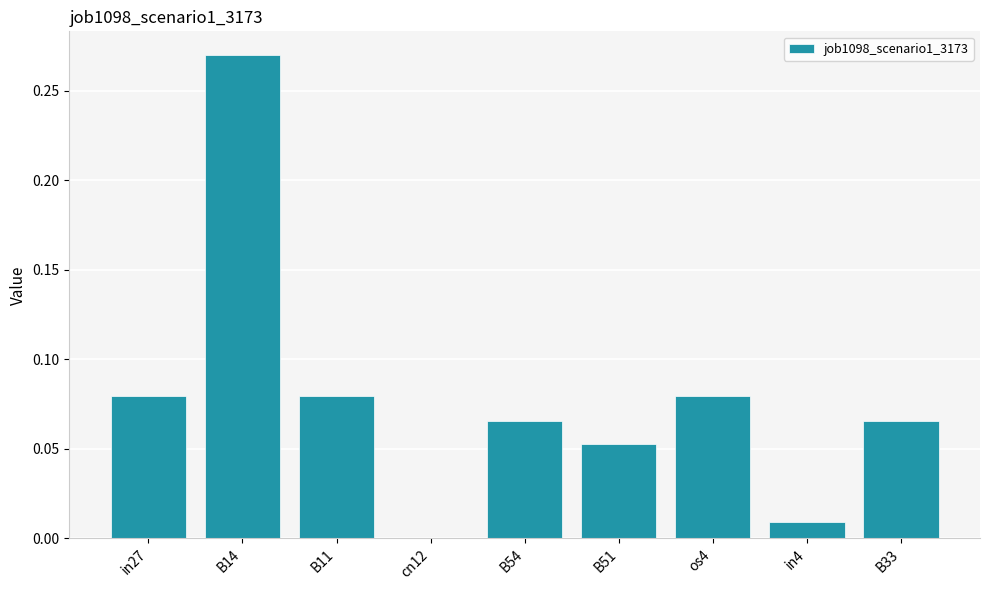

At which label is the value closest to 0?

cn12